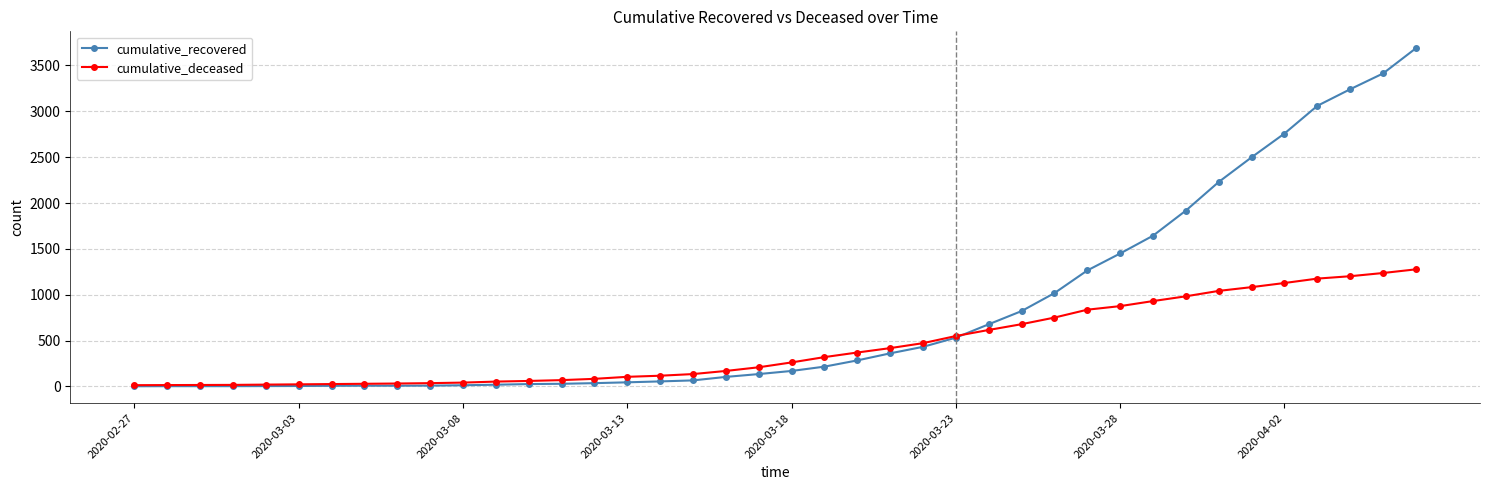

Rank the series by their average value, from lowest to highest.

cumulative_deceased, cumulative_recovered